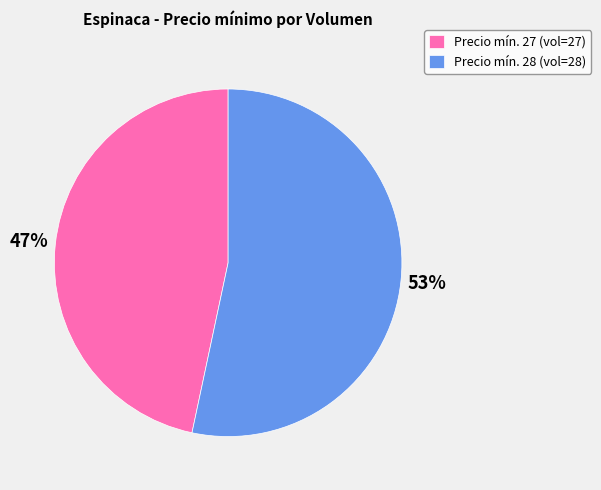

The Precio mín. 28 (vol=28) slice represents 53% of the pie. True or false?

True